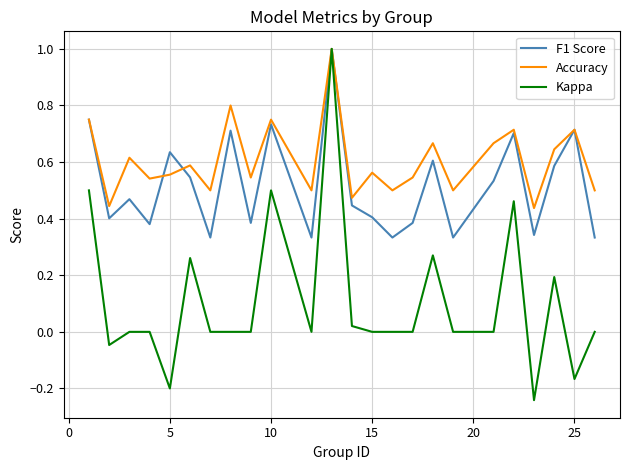

What is the highest value of the Kappa series?

1.0